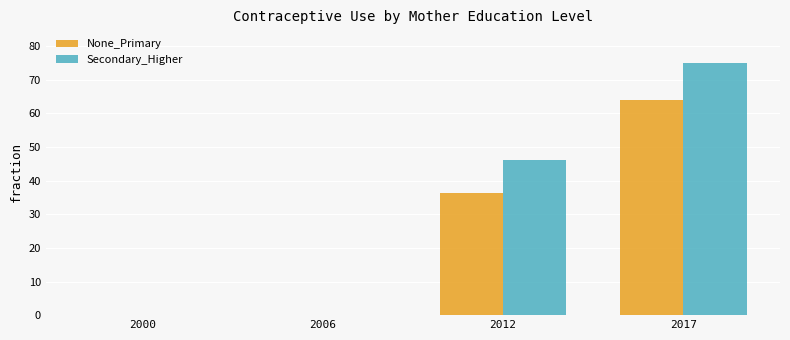

At which category is the sum across all series the highest?

2017